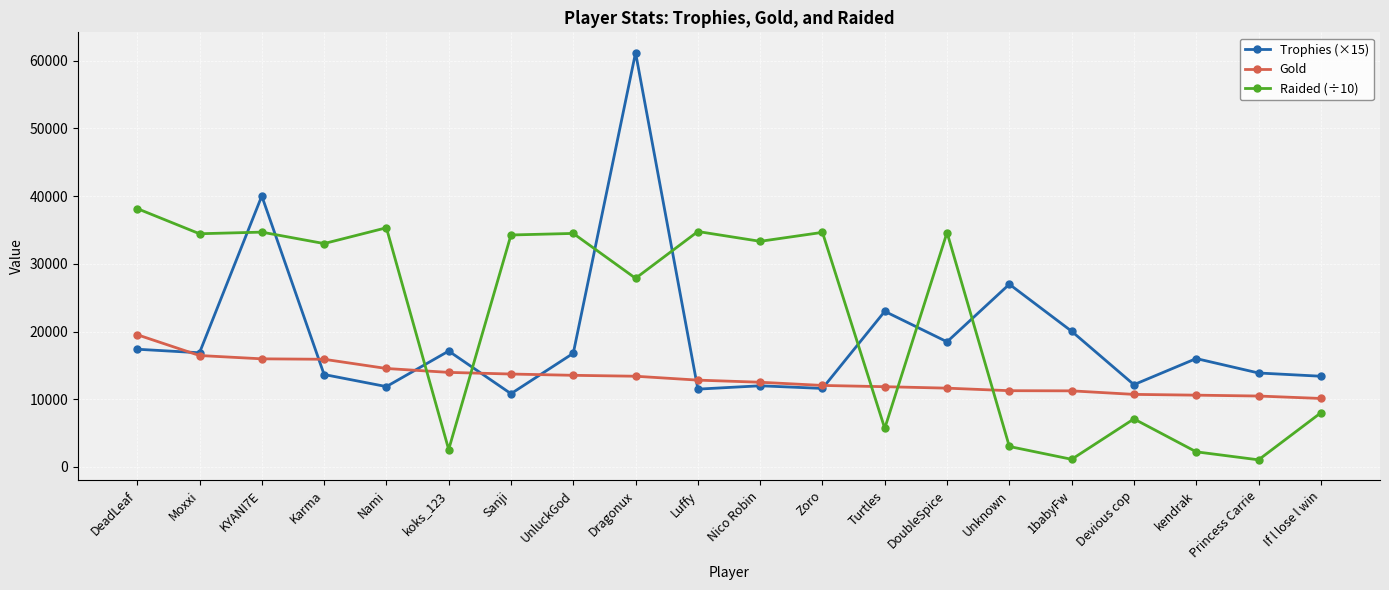

True or false: Gold and Raided (÷10) cross at least once.

True